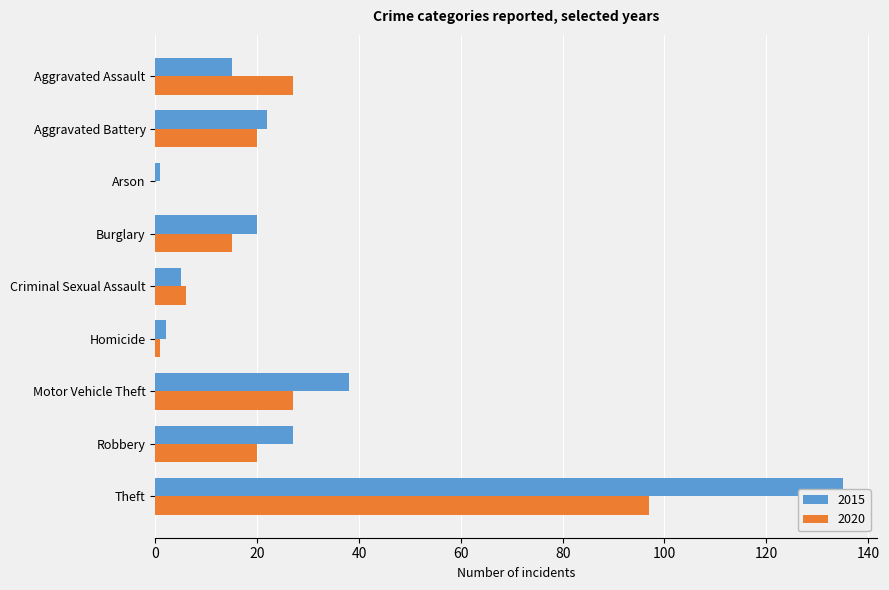

What is the total value across all series at Theft?

232